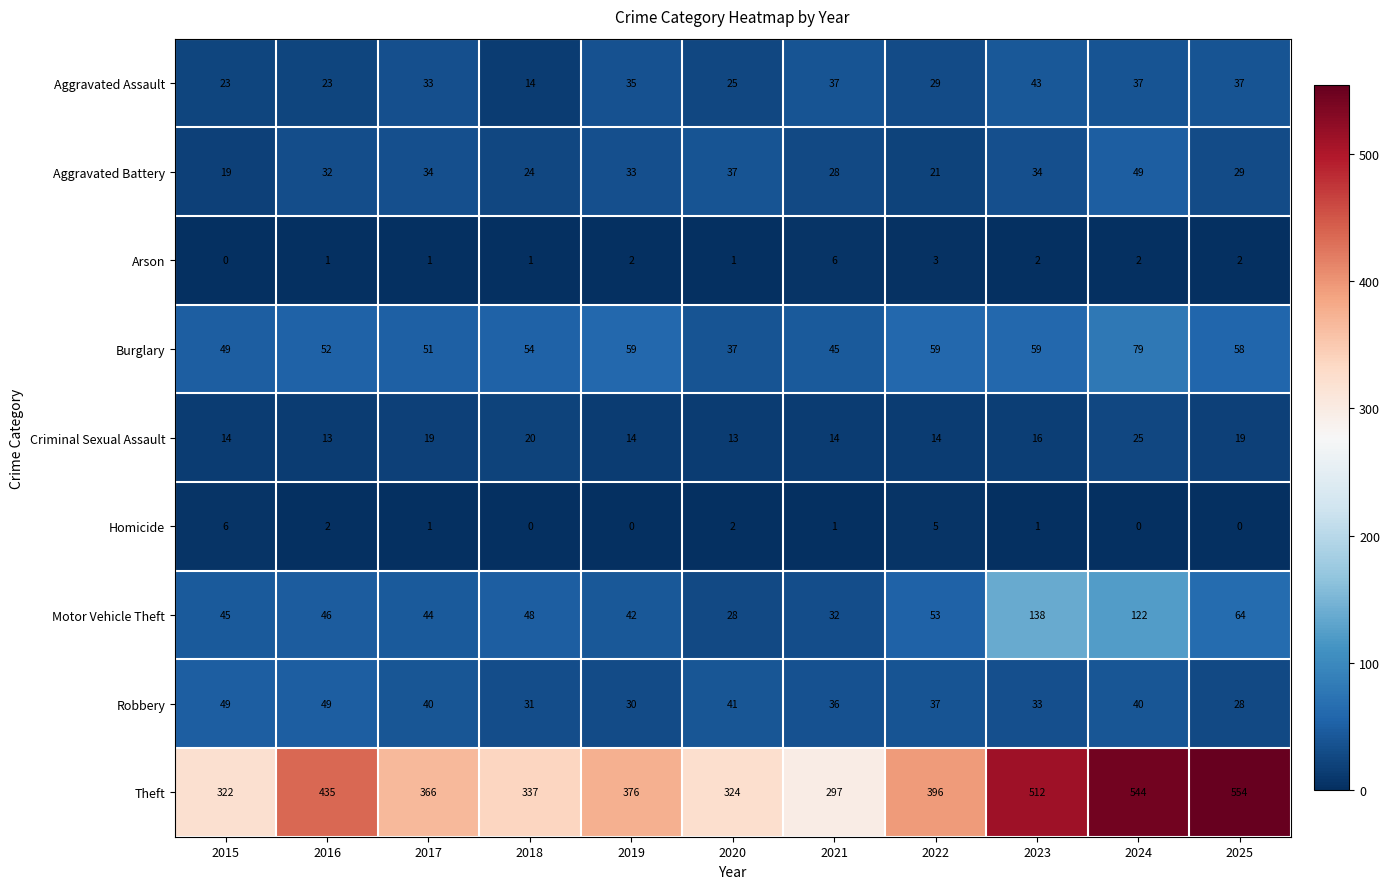

Which category has the lowest value in the Aggravated Assault series?

2018